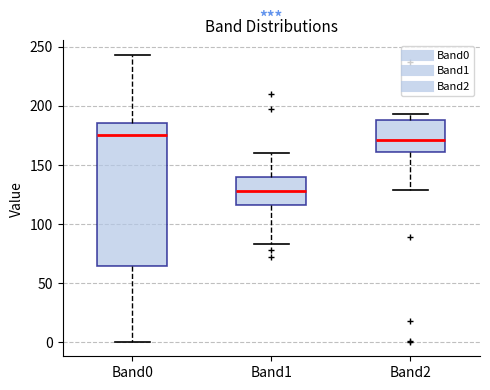

Which box's median line is the lowest?

Band1